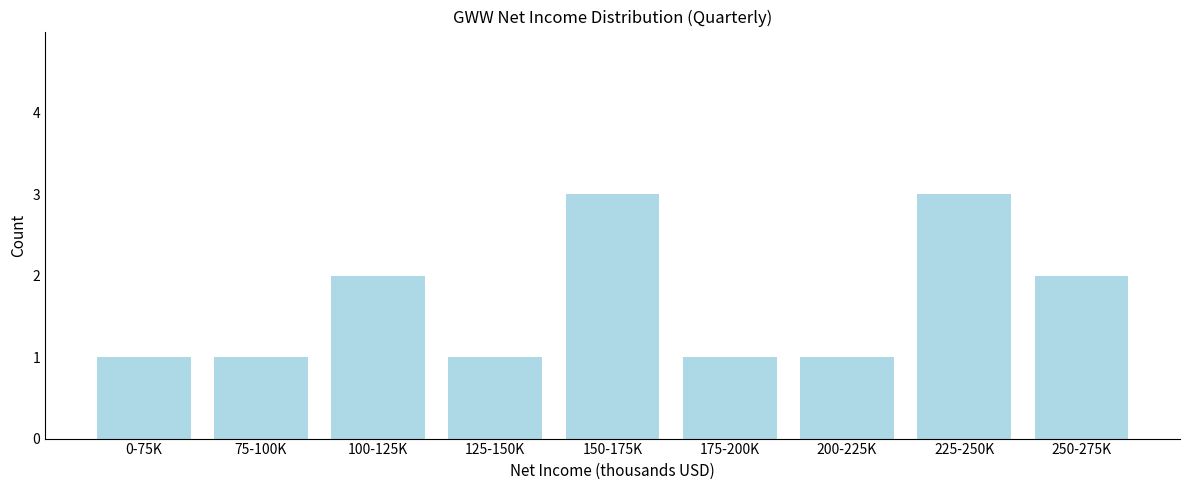

Reading right to left, what are all the values shown in this chart?

250-275K=2	225-250K=3	200-225K=1	175-200K=1	150-175K=3	125-150K=1	100-125K=2	75-100K=1	0-75K=1